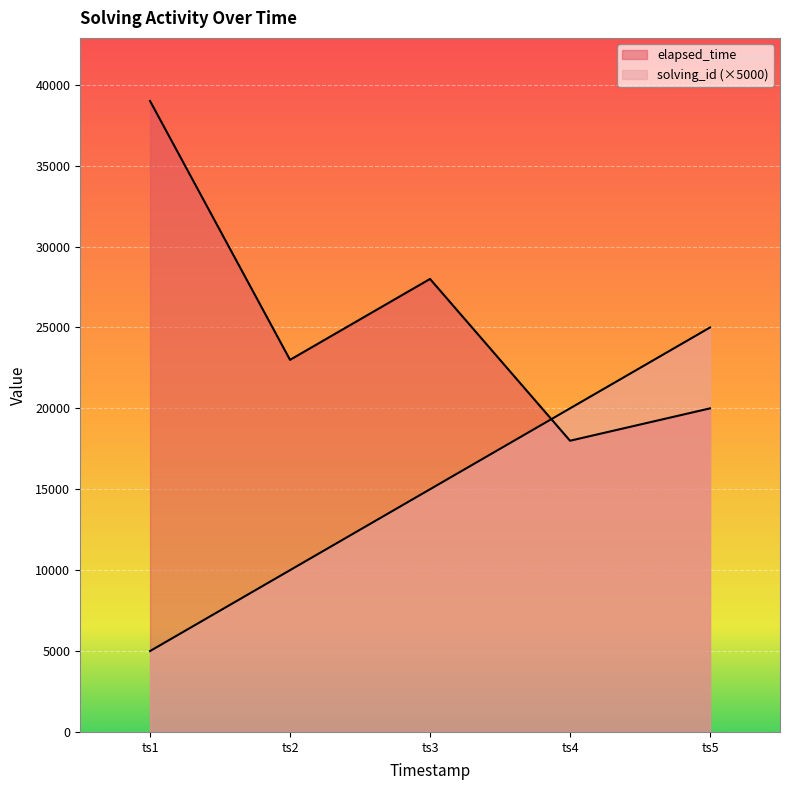

Rank the series by their average value, from lowest to highest.

solving_id, elapsed_time